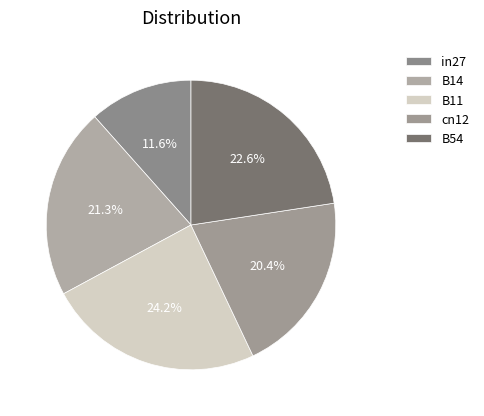

To the nearest percent, what portion does cn12 represent?

20%